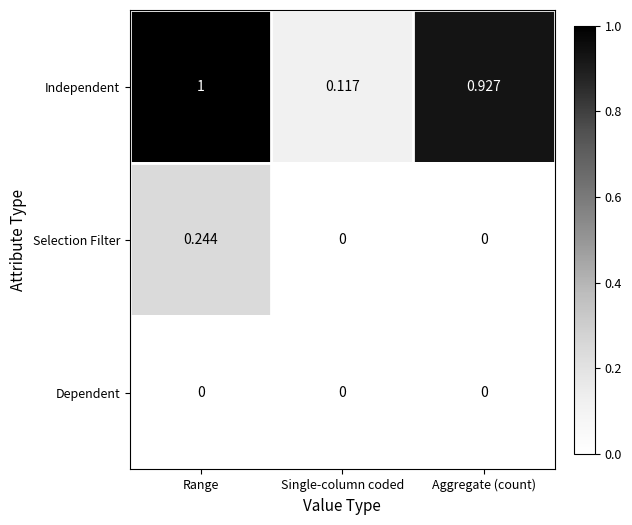

Which category has the highest value in the Independent series?

Range